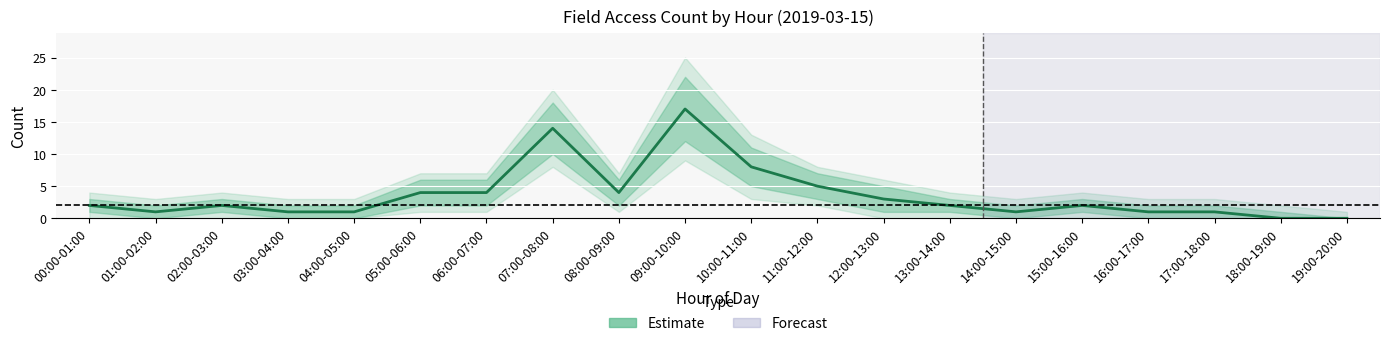

At which category does the chart reach its peak across all series?

09:00-10:00